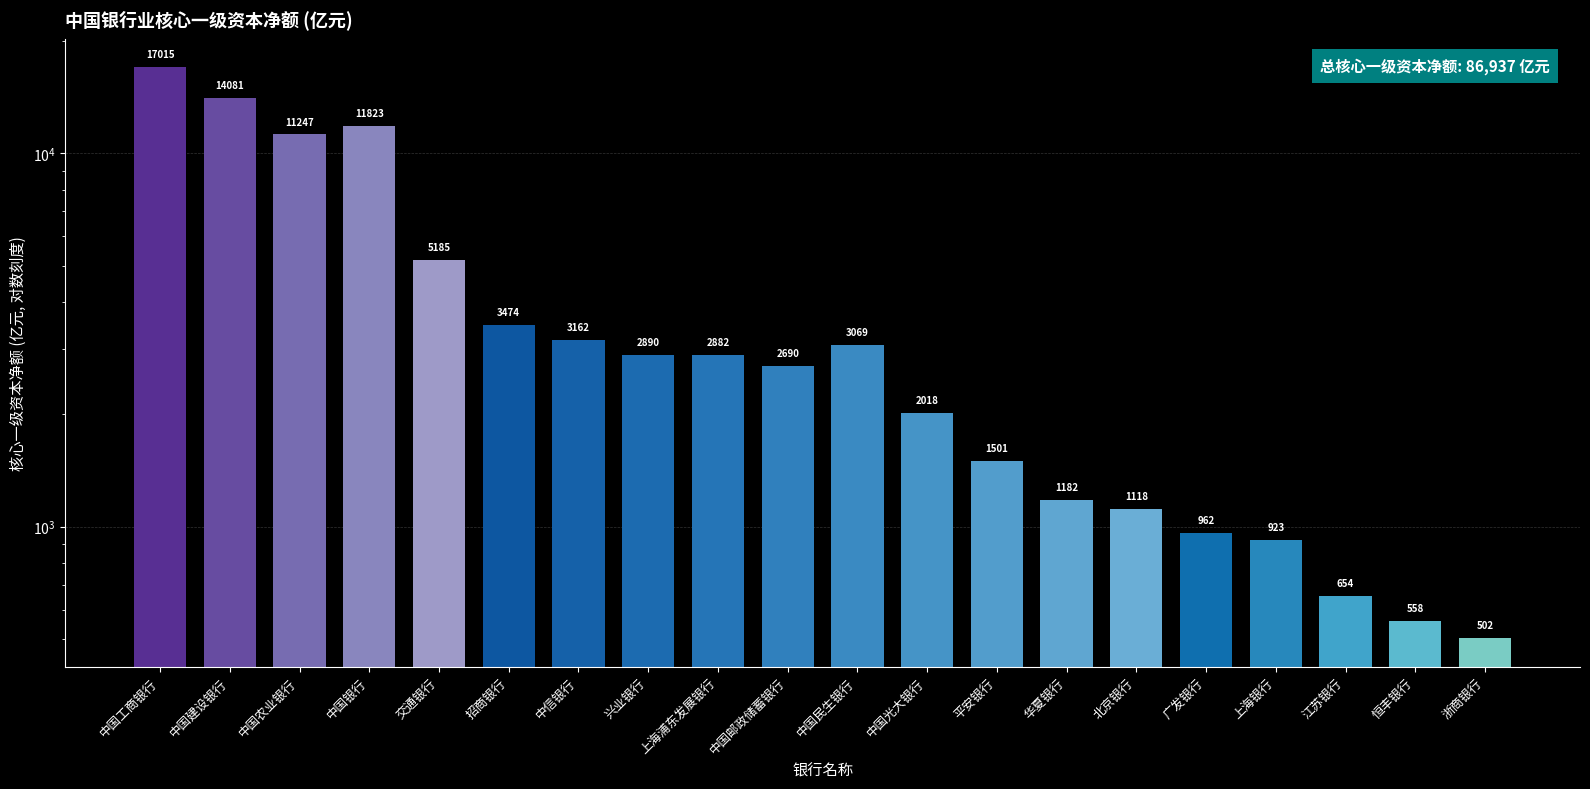

What is the label of the 10th bar from the right?

中国民生银行